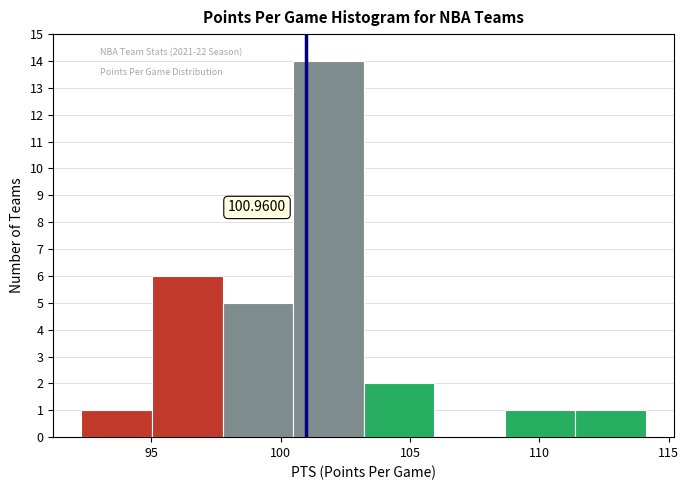

Which range on the x-axis has the tallest bar?

100.5 to 103.0